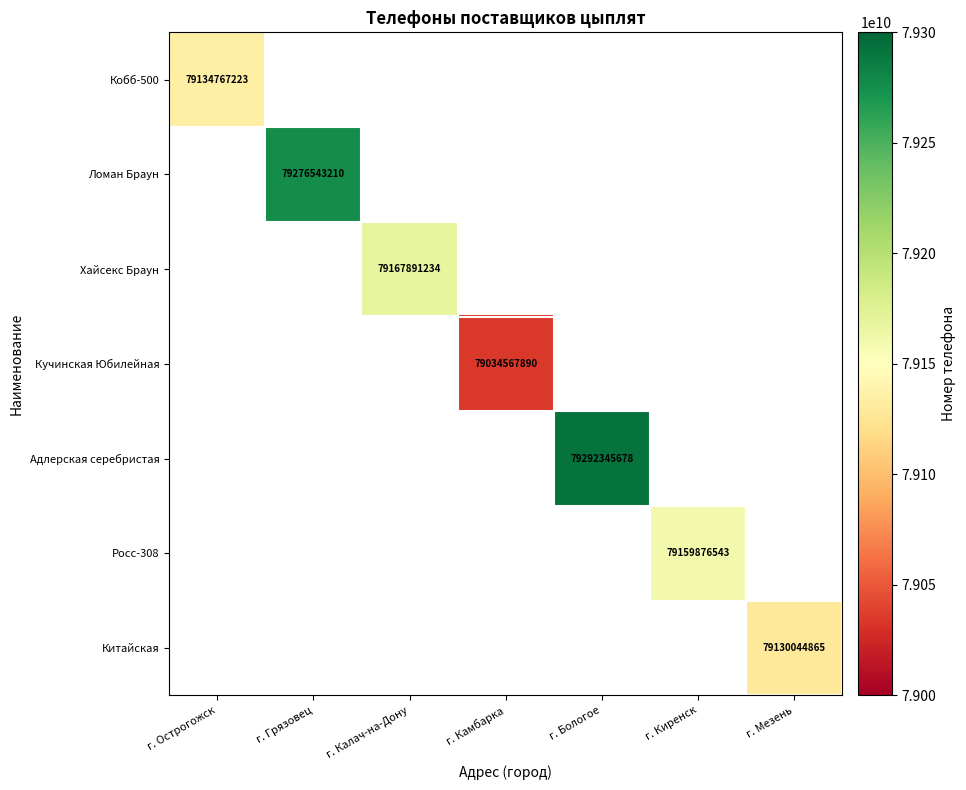

How many data points does each series have?

7